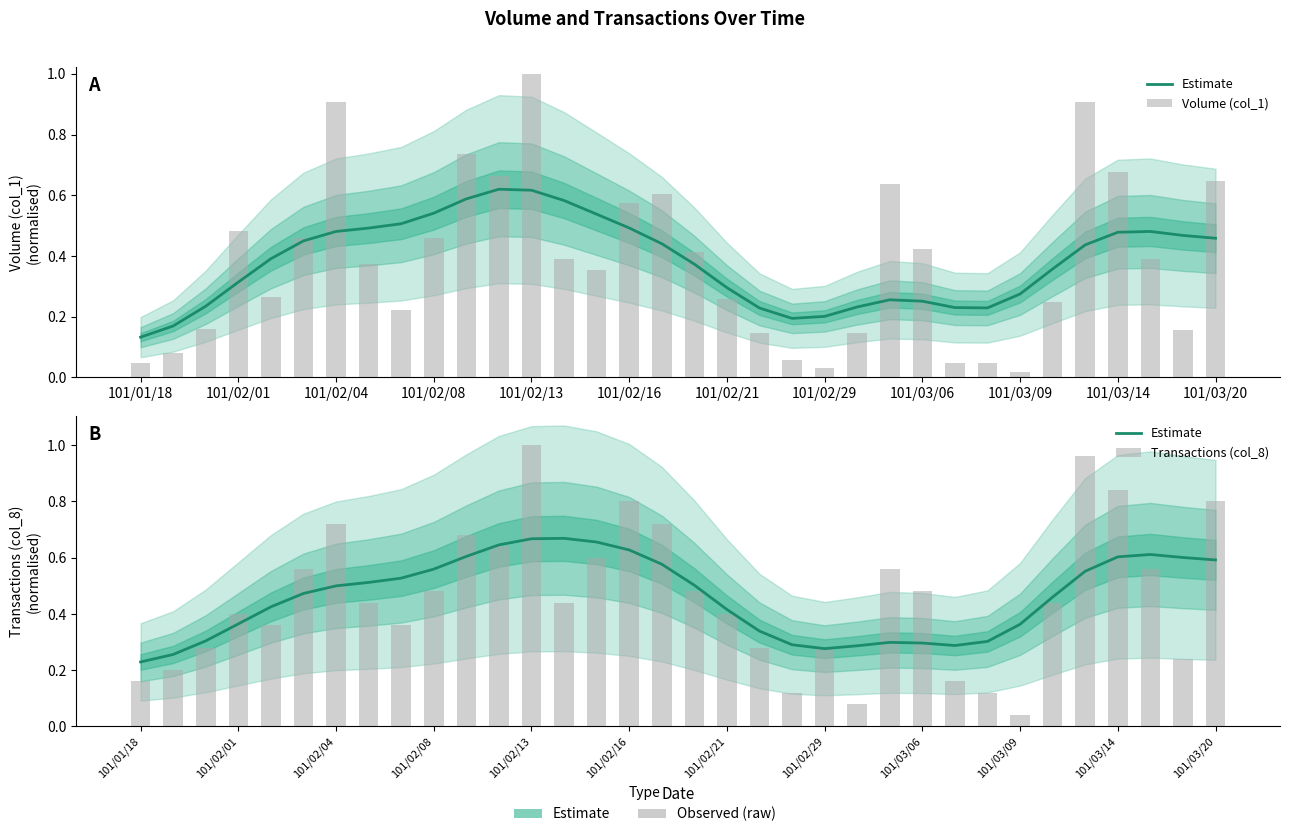

What is the difference between the maximum and minimum values in the Transactions (col_8) series?

1.0